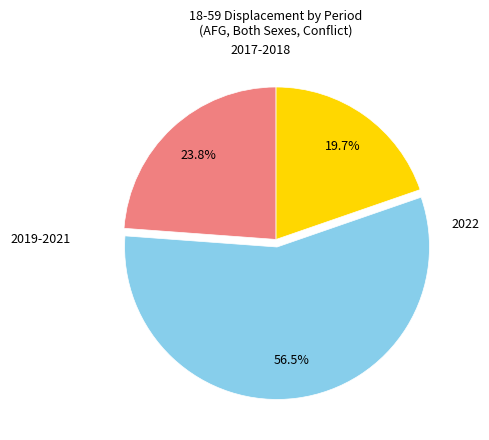

Does any single category account for the majority?

Yes